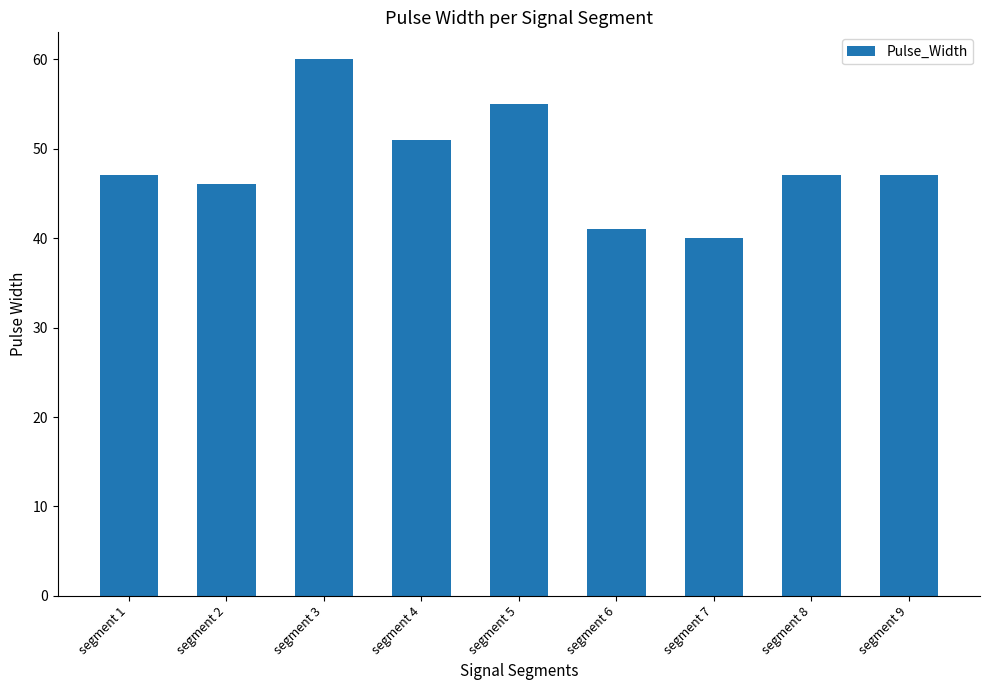

Read the value at segment 1.

47